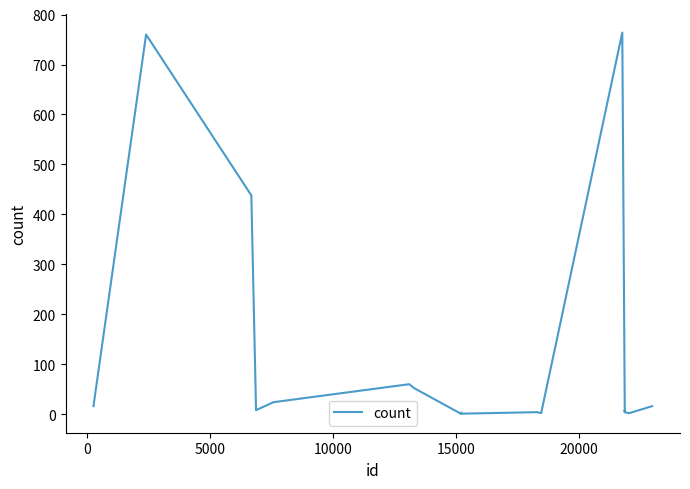

What is the greatest value displayed?

764